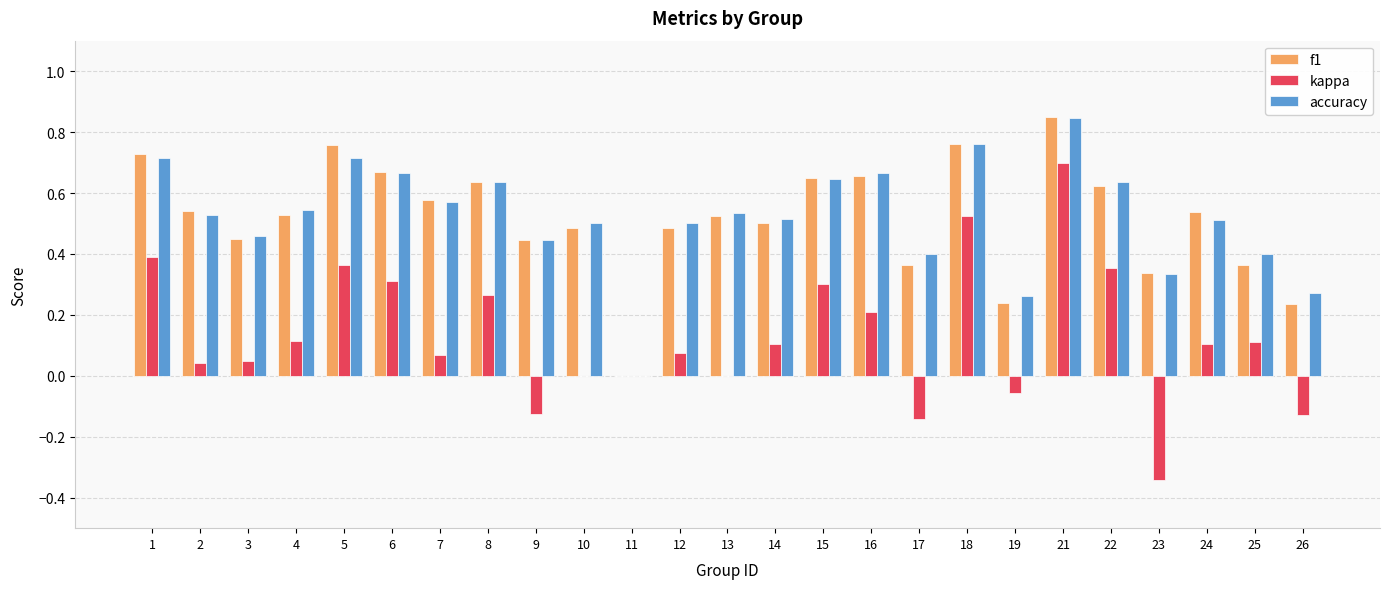

Which category has the highest value in the accuracy series?

21